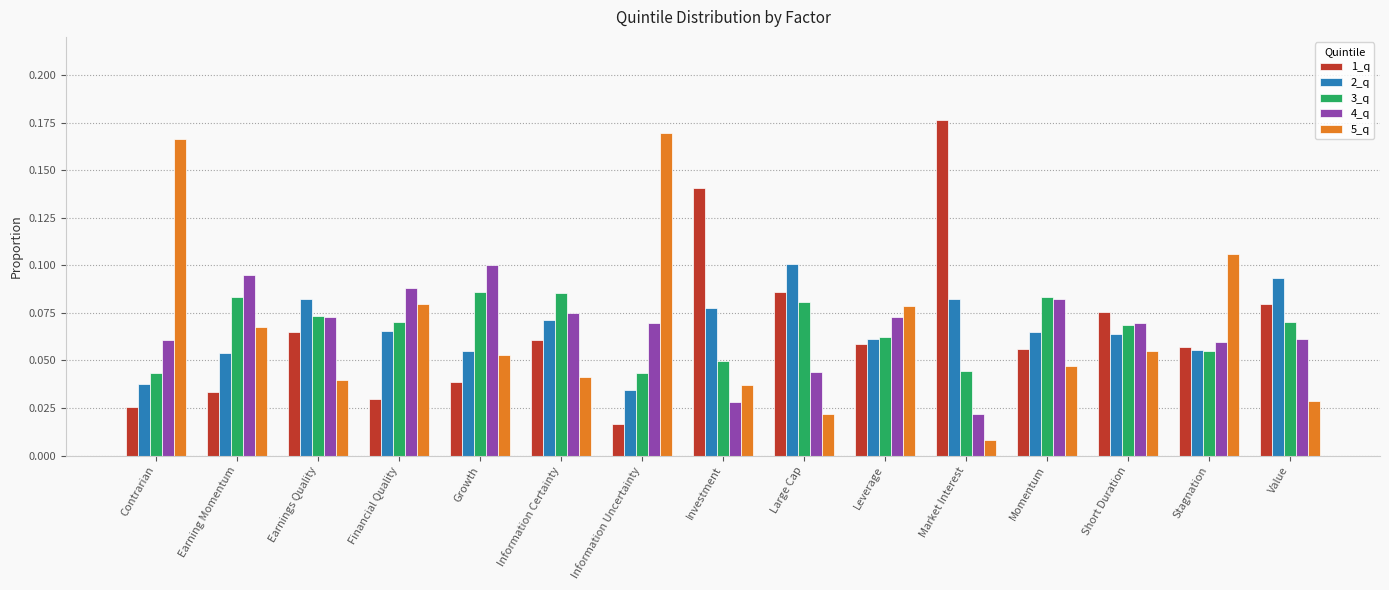

What is the total value across all series at Market Interest?

0.3